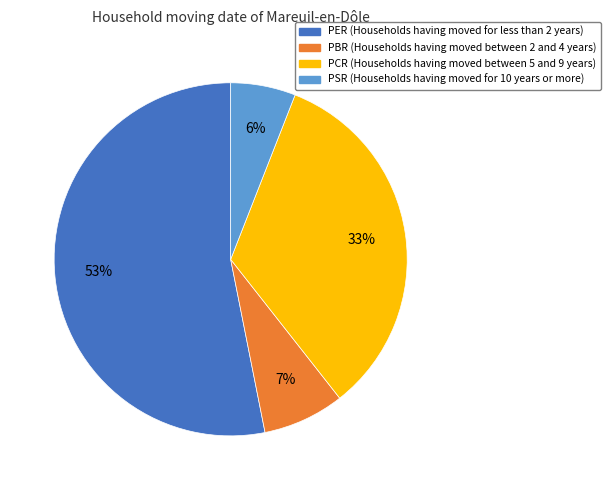

To the nearest percent, what is the average slice percentage?

25%